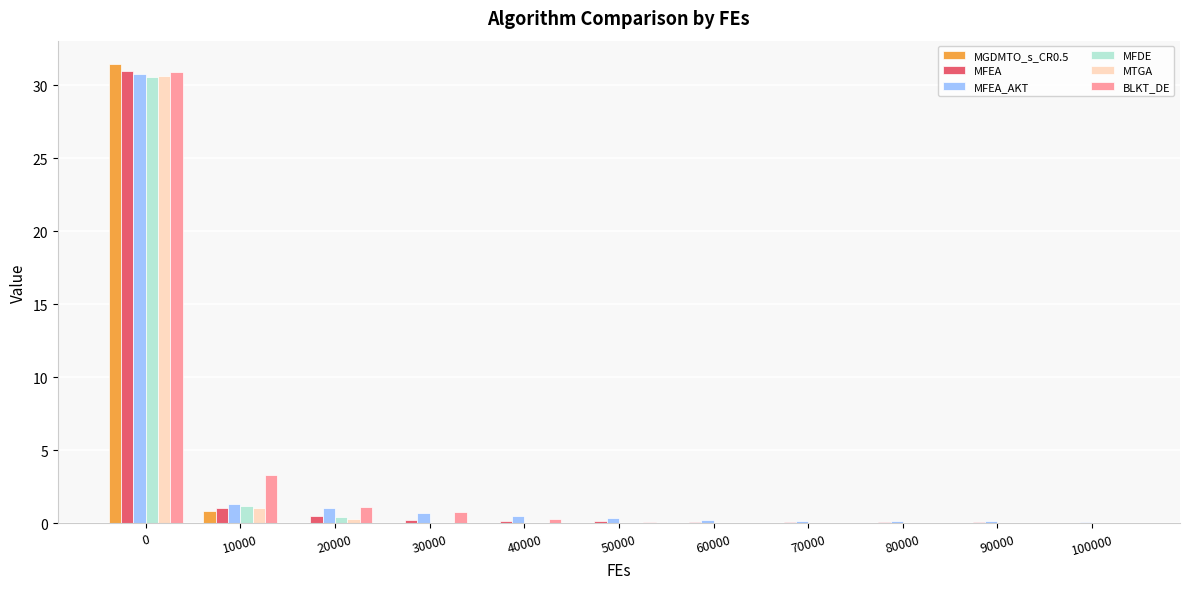

What is the maximum value shown in the chart?

31.5